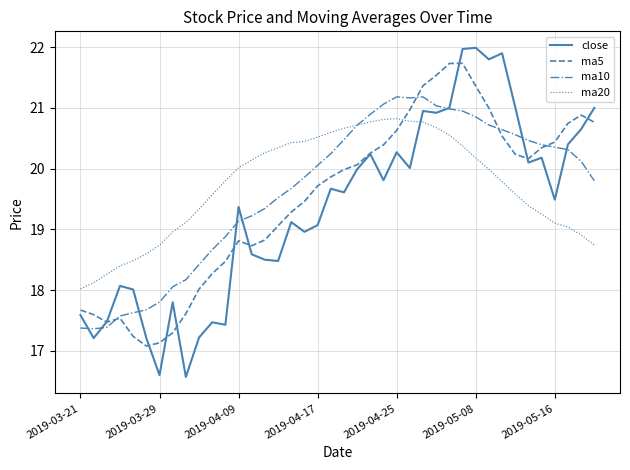

Count the number of categories in the chart.

40